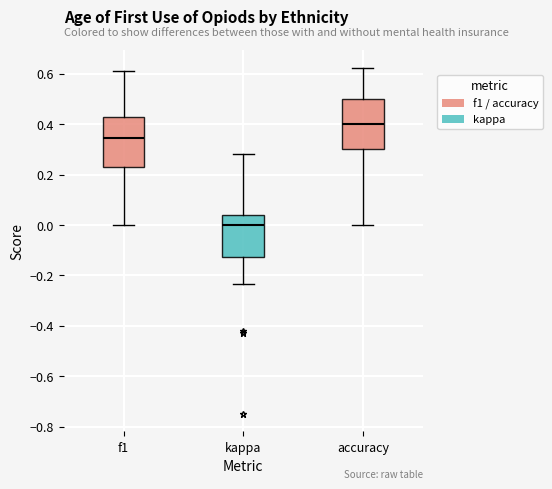

Where is the lower edge of the box for f1 on the y-axis? The values are not printed on the chart, so give them approximately, as read against the axis.

0.22